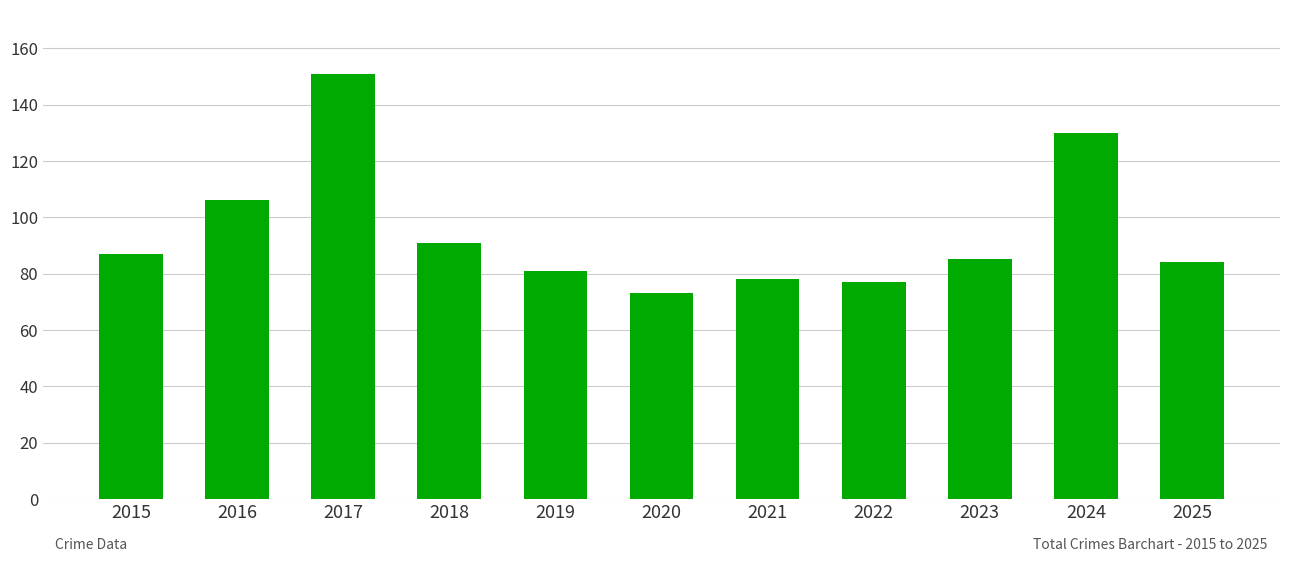

At which label is the value closest to 112?

2016